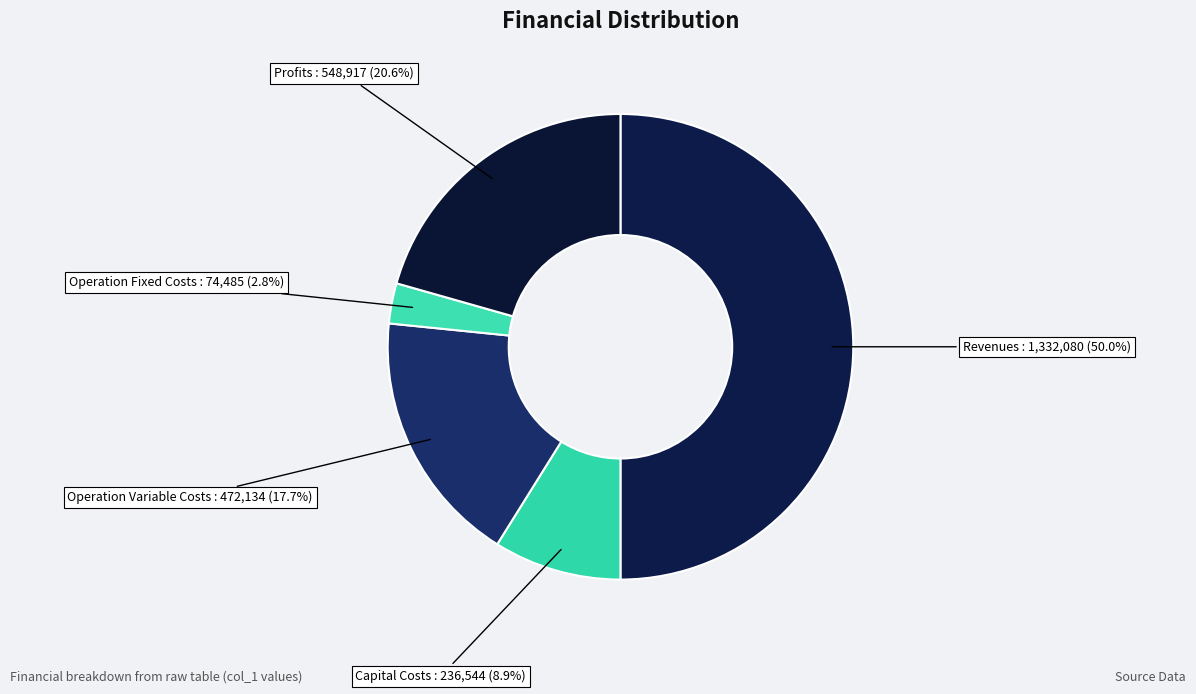

Which category has the smallest portion of the pie?

Total Operation Fixed Costs